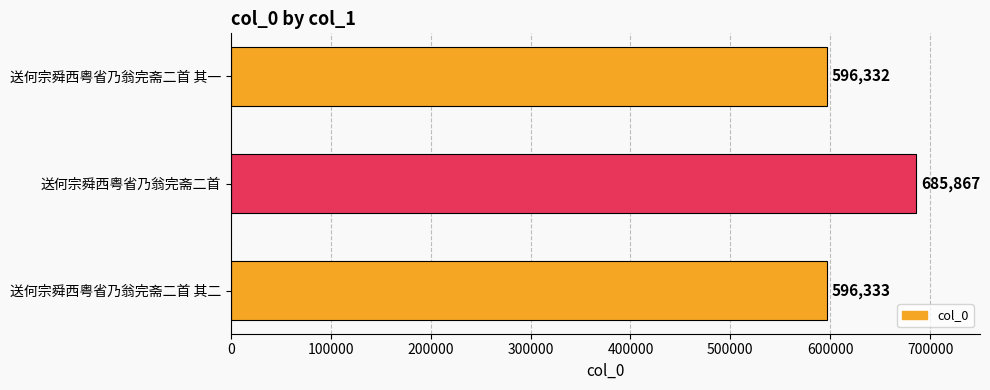

Reading top to bottom, list all the values displayed in this chart.

596332	685867	596333